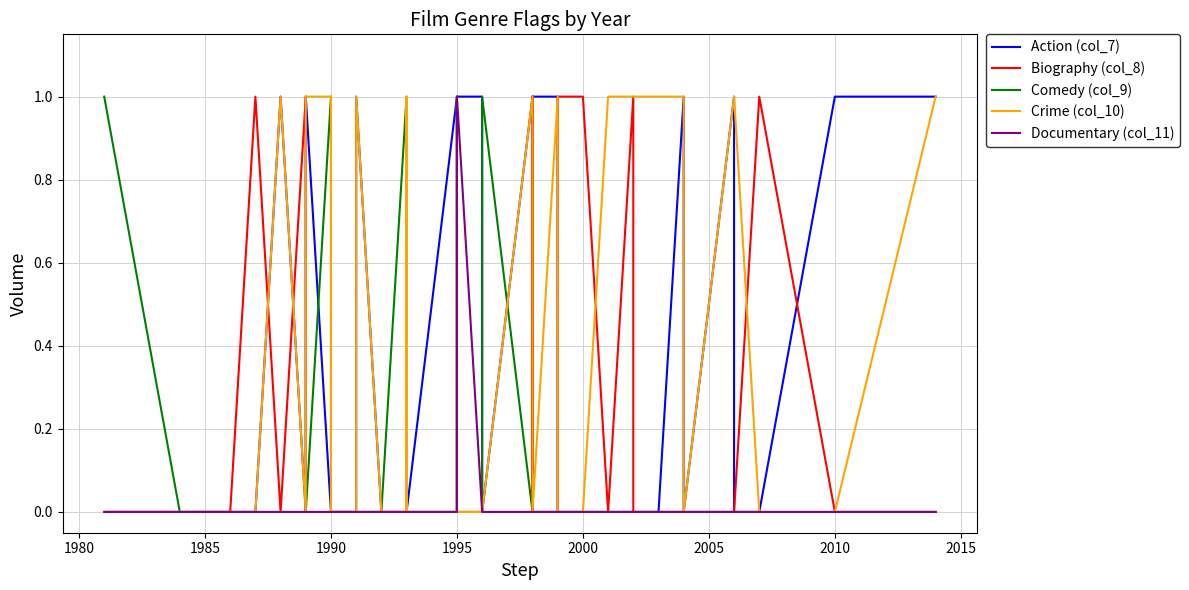

What is the highest value of the Comedy (col_9) series?

1